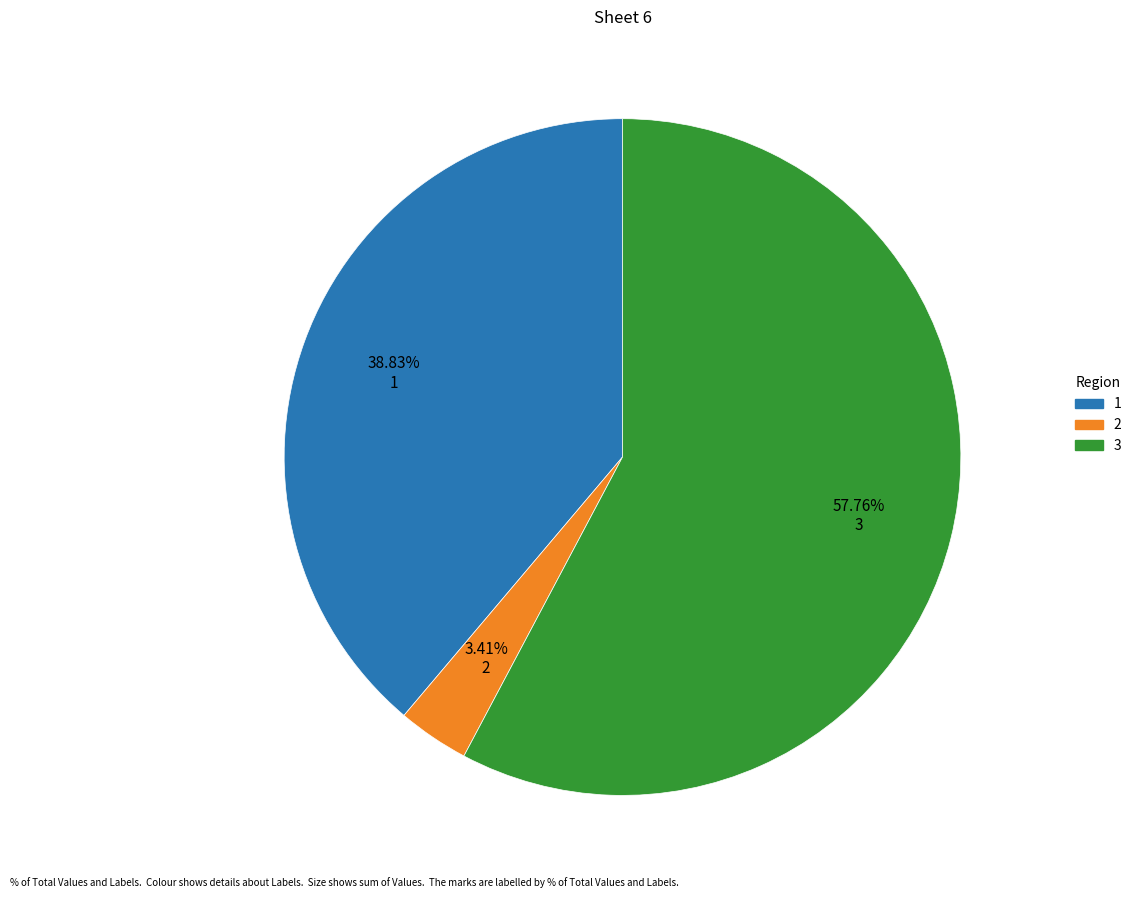

Is there a majority slice in this chart?

Yes